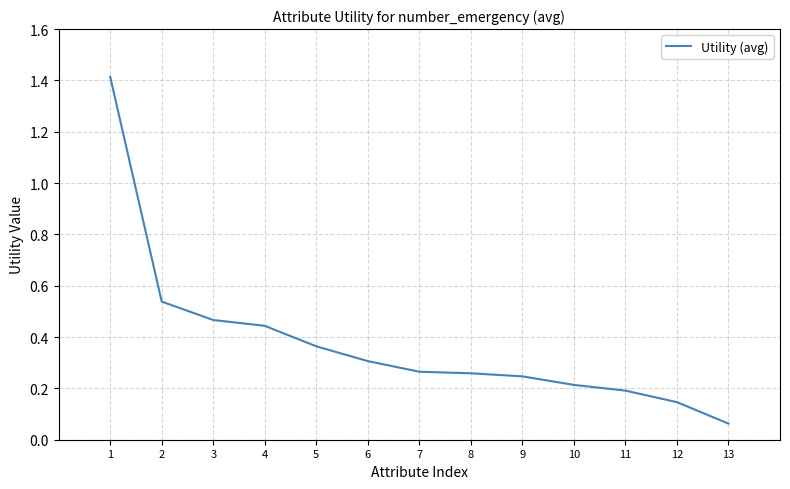

What is the difference between the maximum and minimum values?

1.4